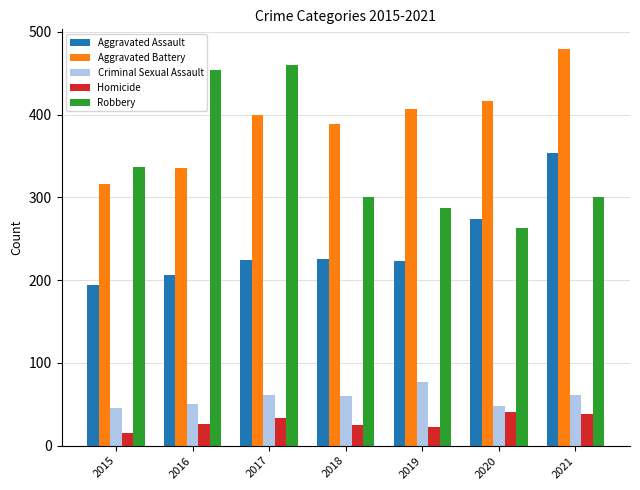

Are the bars horizontal?

No